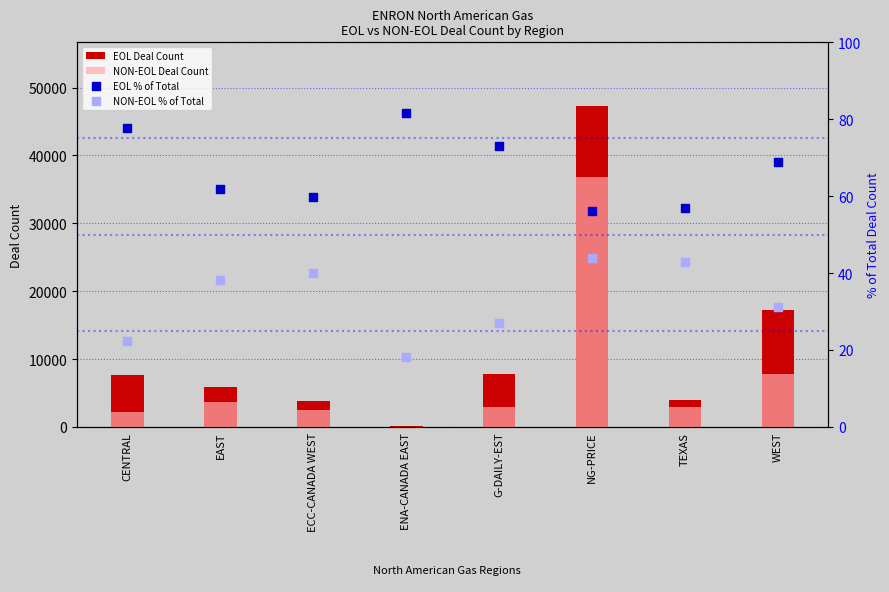

Which series contains the highest Y value?

EOL Deal Count